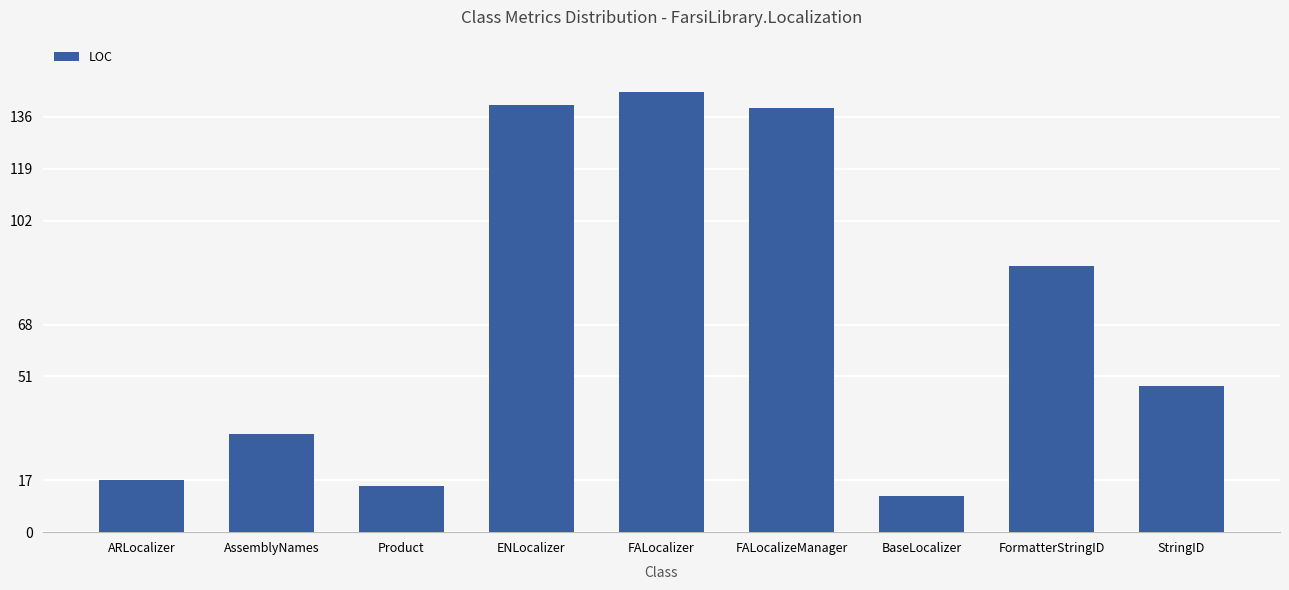

Which category has the highest value across all series?

FALocalizer